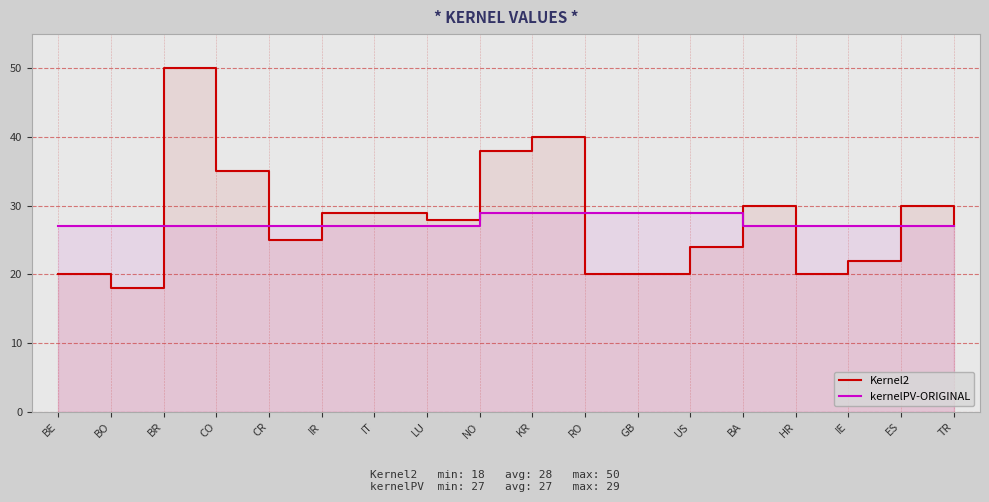

What are all the series names shown in the legend?

Kernel2, kernelPV-ORIGINAL